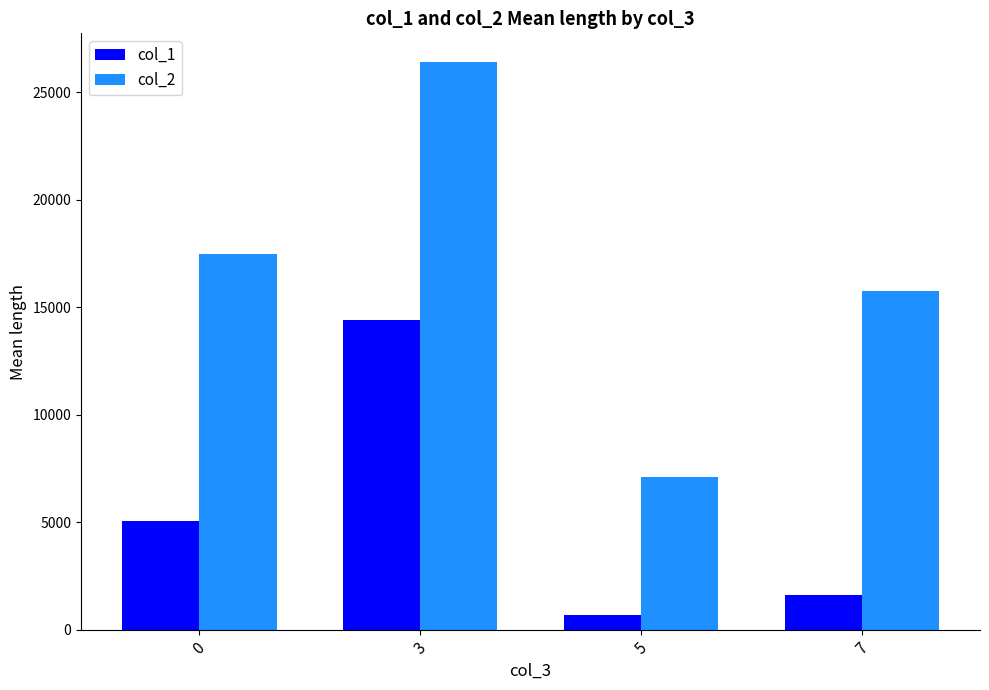

Which series has the largest range (max minus min)?

col_2